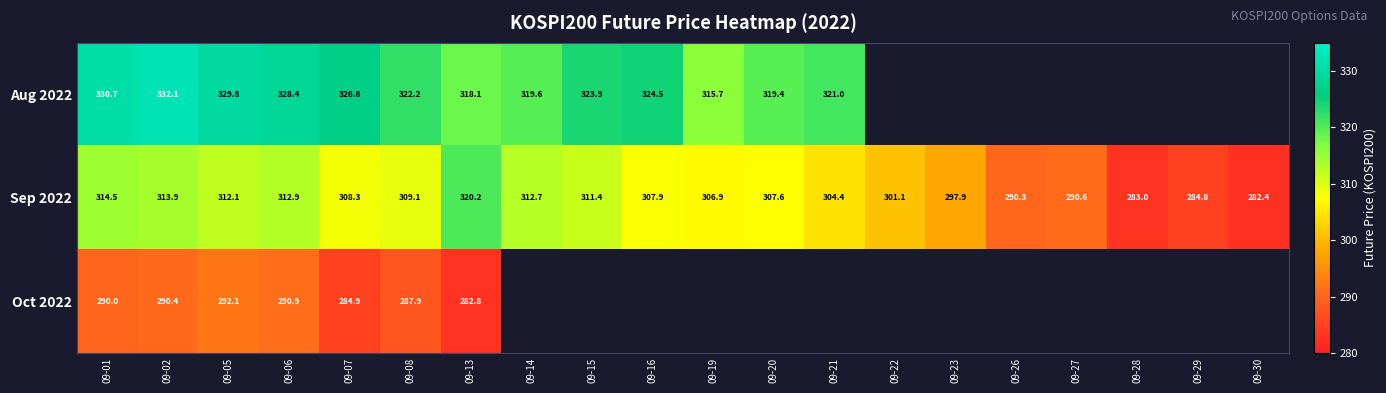

Between 09-05 and 09-06, which series saw the biggest shift?

Aug 2022